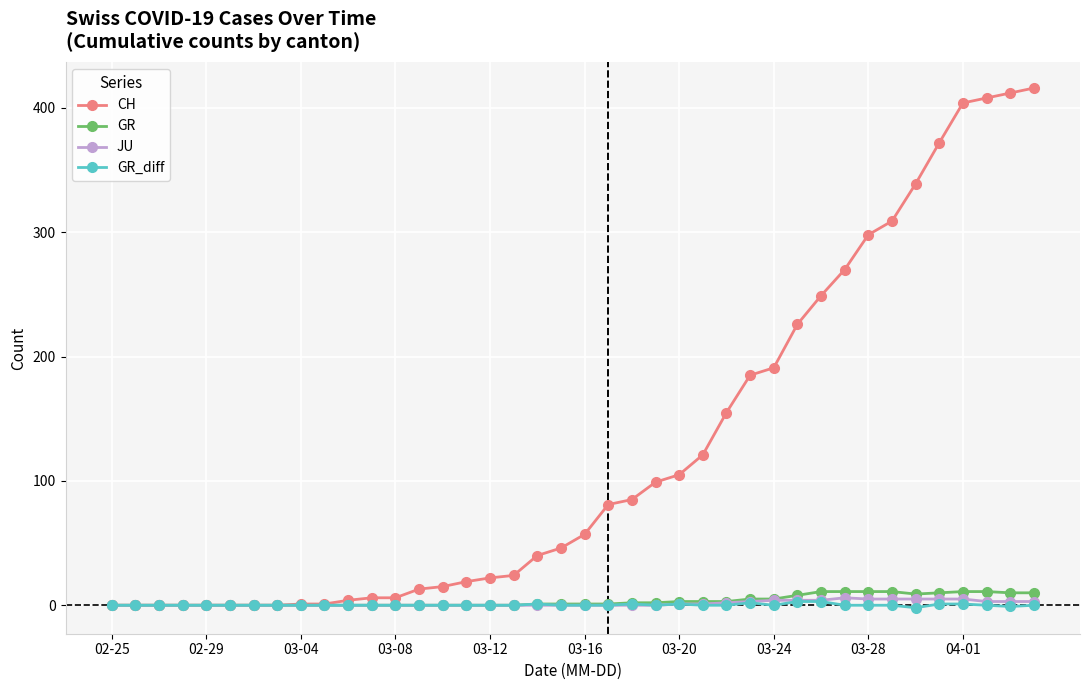

Which series has the largest total across all categories?

CH